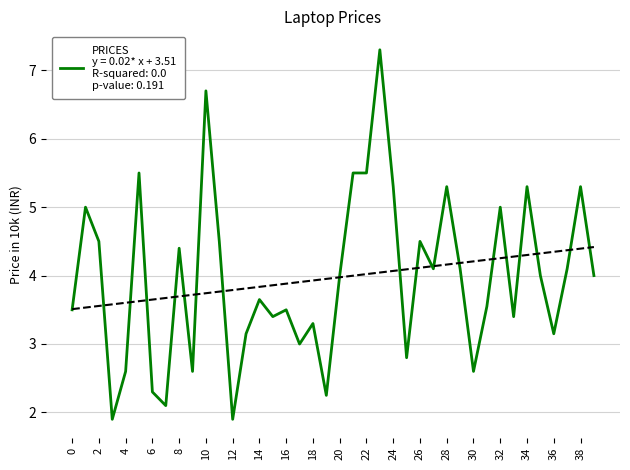

What is the change in value from 18 to 23?

+4.0